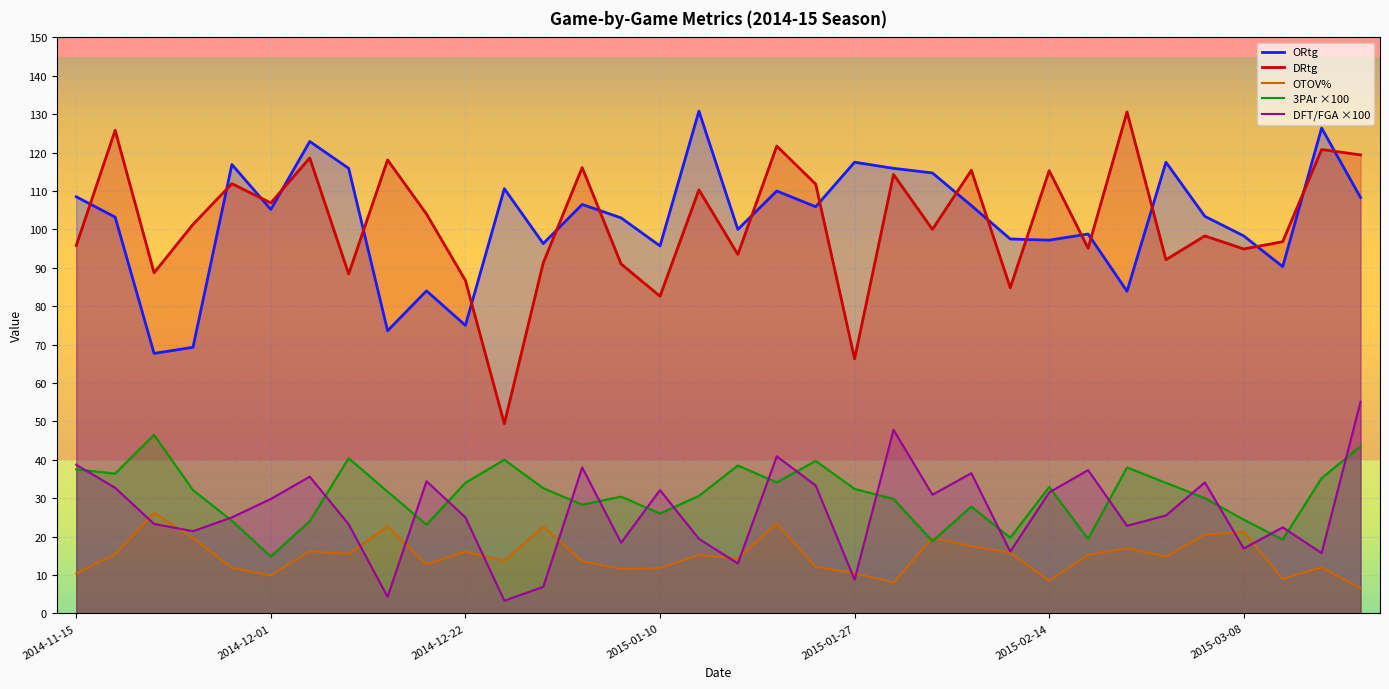

How many values in the 3PAr series exceed 32?

17